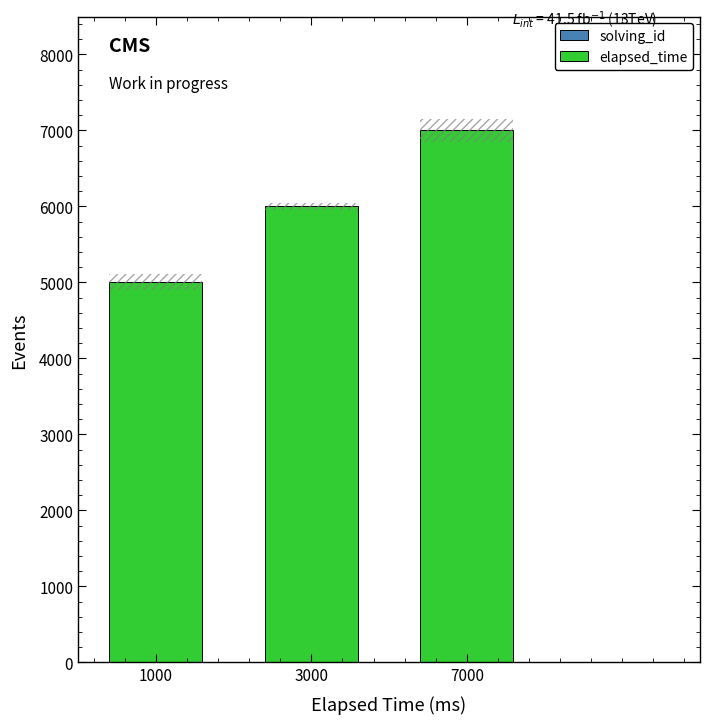

List the labels in order of elapsed_time value, largest first.

7000, 3000, 1000